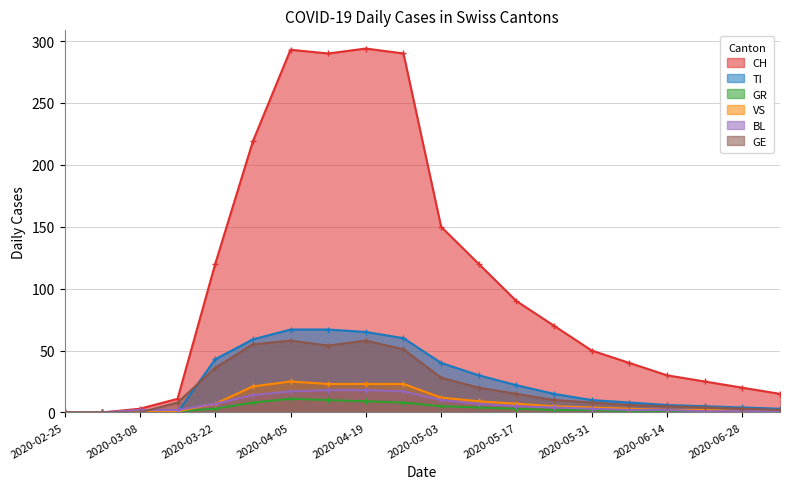

True or false: BL has more than 2 points higher than both neighbors.

False